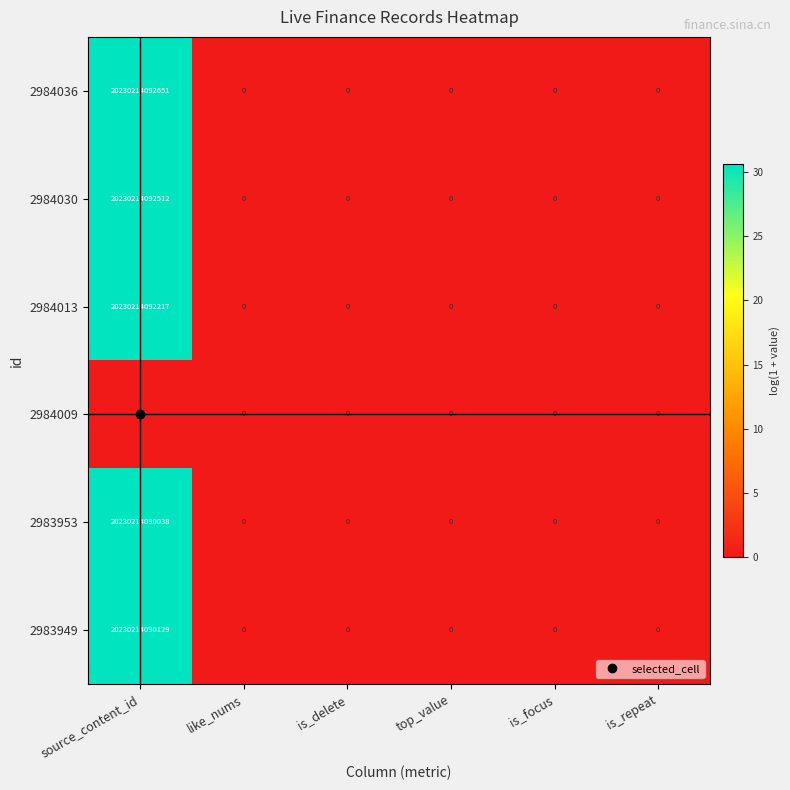

At source_content_id, list the series in order from smallest to largest.

2984009, 2983953, 2983949, 2984013, 2984030, 2984036